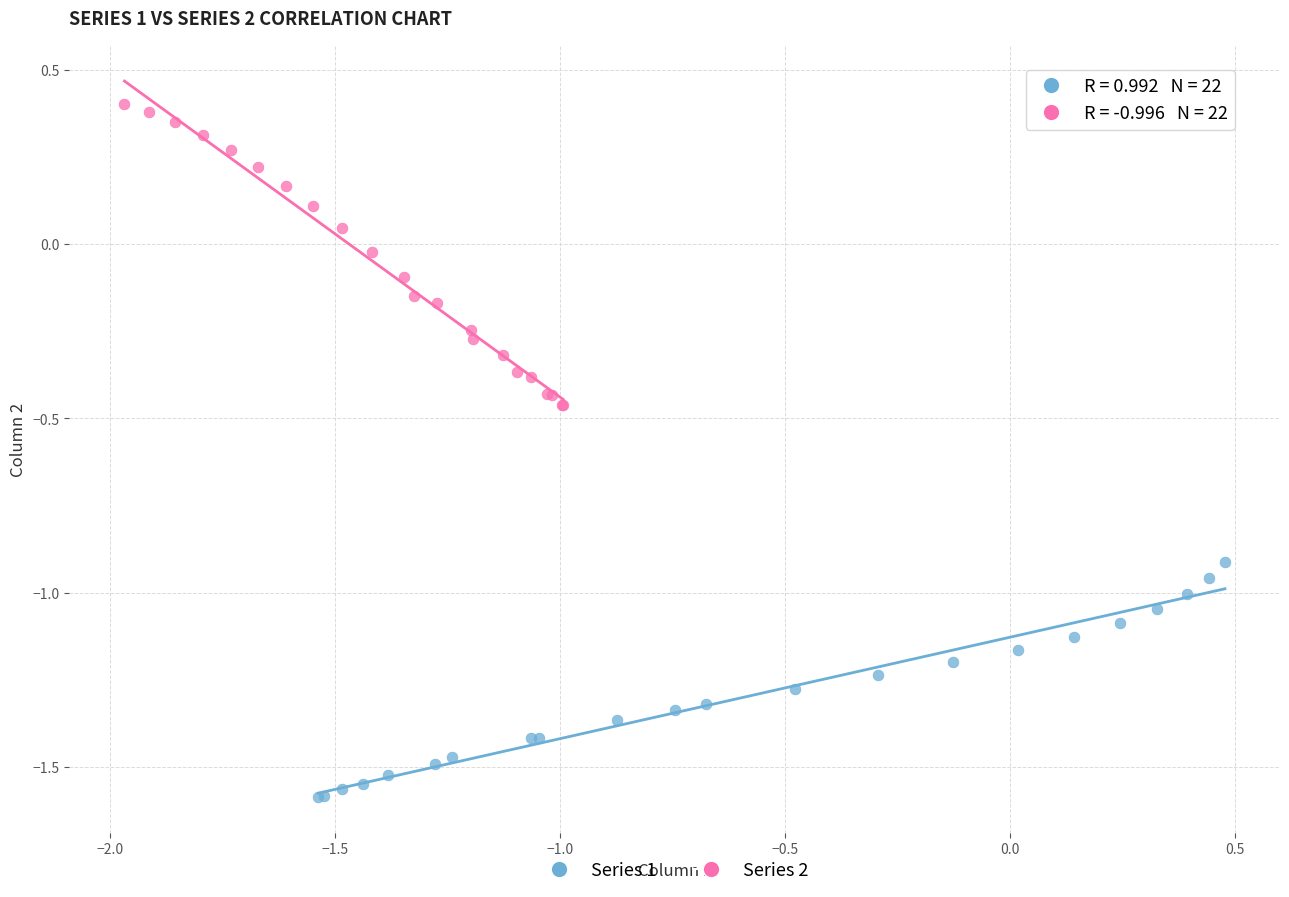

Which series contains the highest Y value?

Series 2